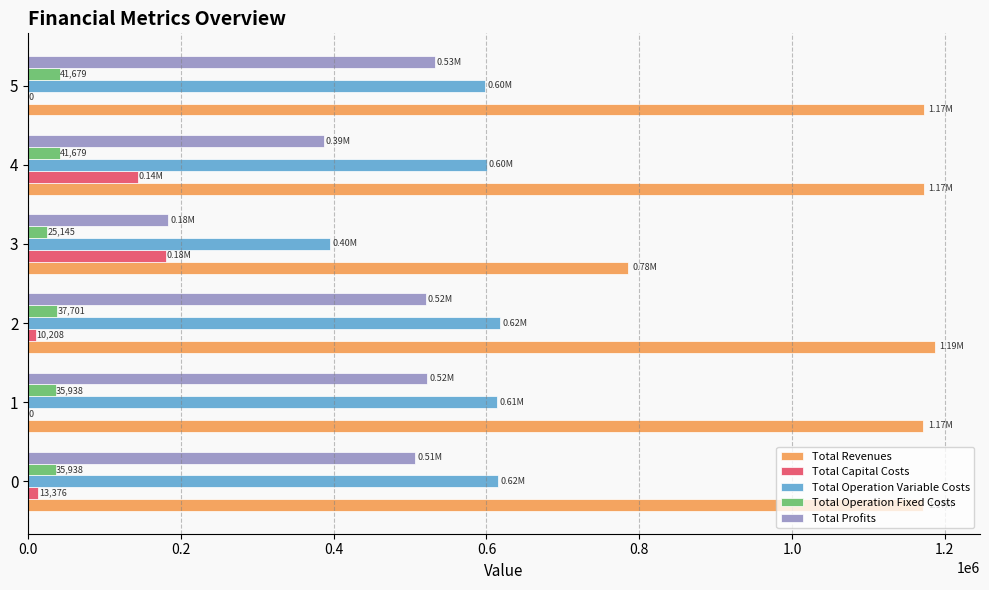

What is the sum of all Total Revenues values?

6660862.2